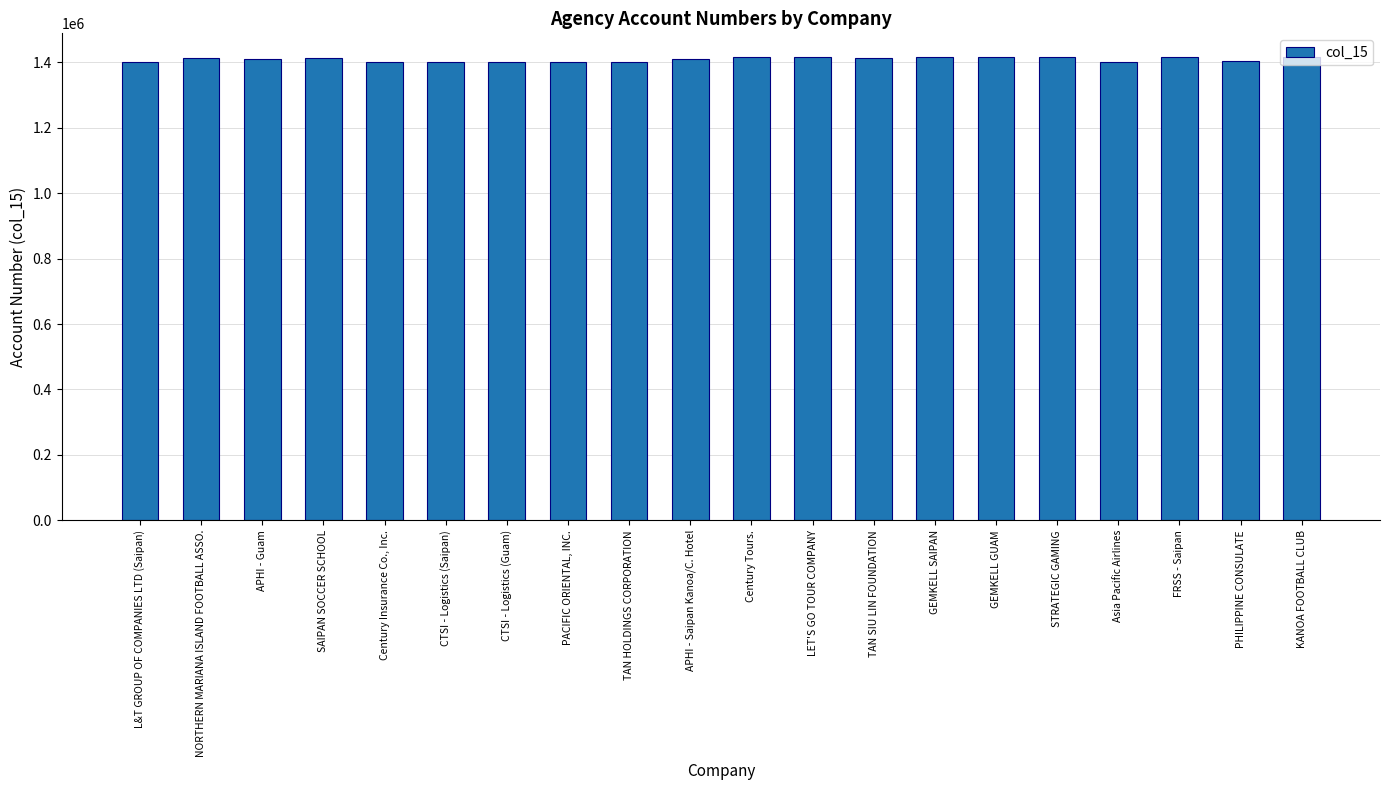

What is the value of the 12th bar from the left?

1415267